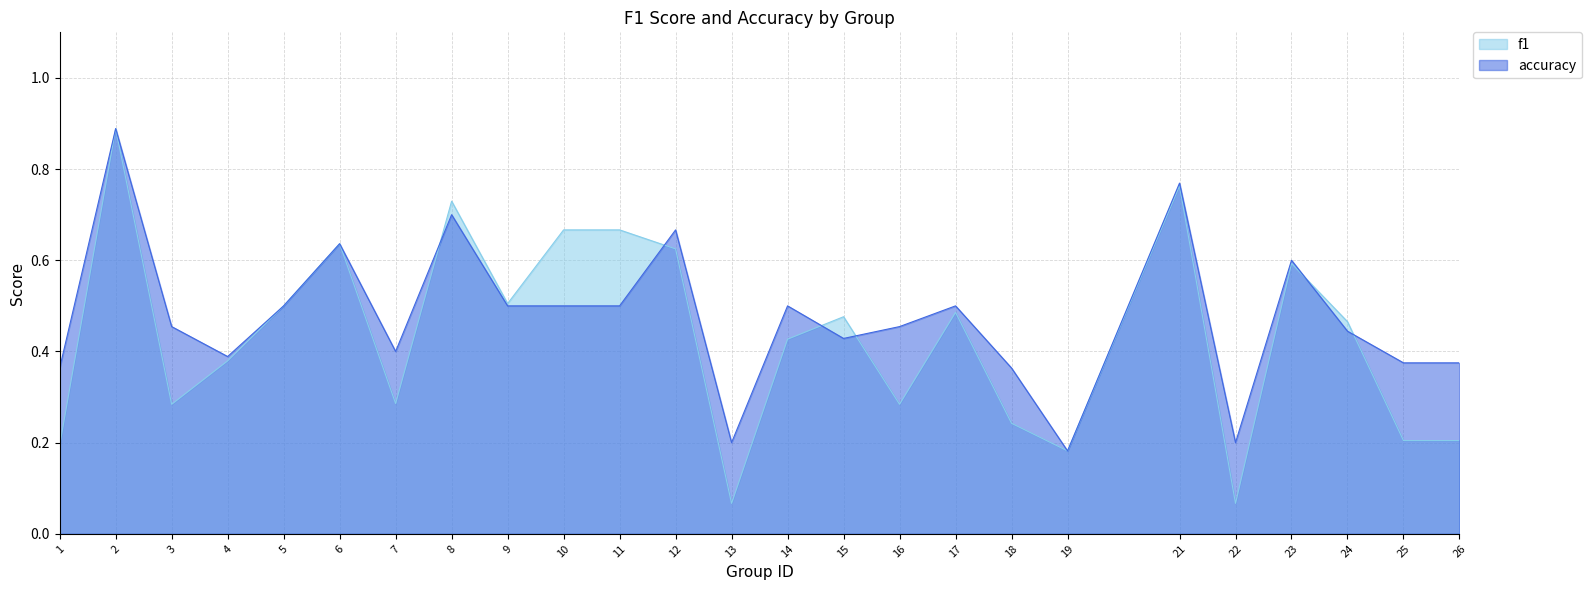

What is the difference between the accuracy values at 8 and 10?

0.2